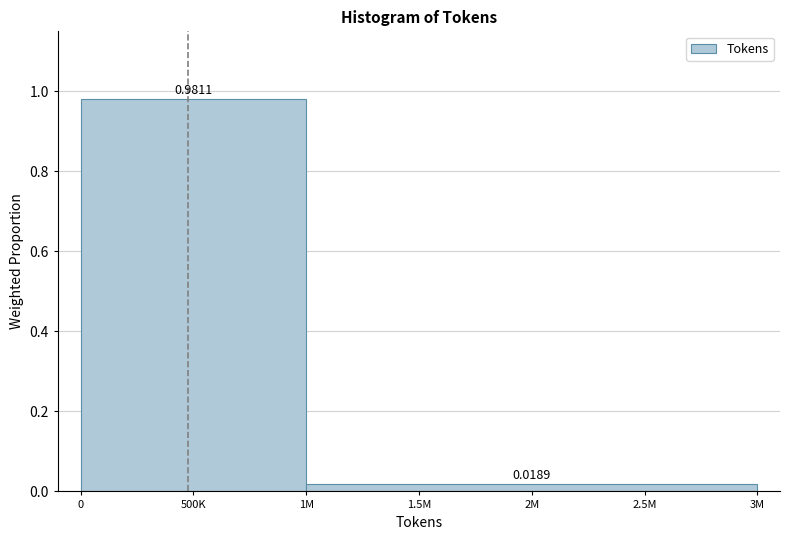

Between 2M and 500K, which is larger?

500K